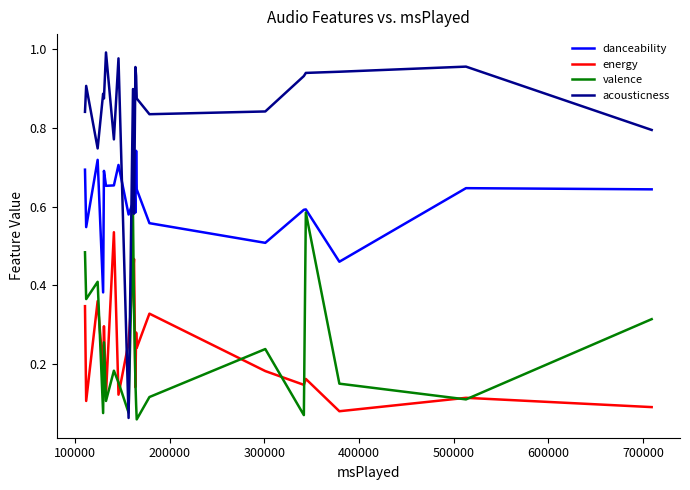

Rank the series by their maximum value, from highest to lowest.

acousticness, danceability, valence, energy